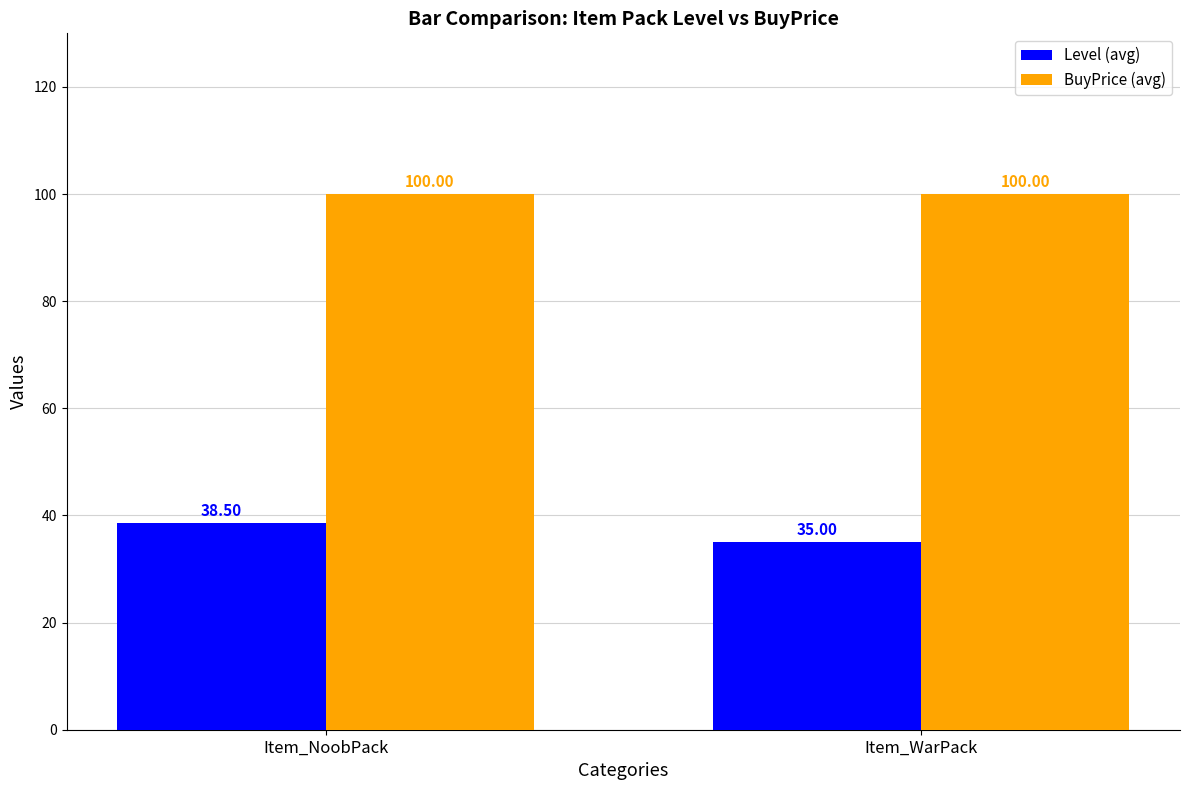

The BuyPrice (avg) series shows 100.0 at Item_NoobPack. True or false?

True